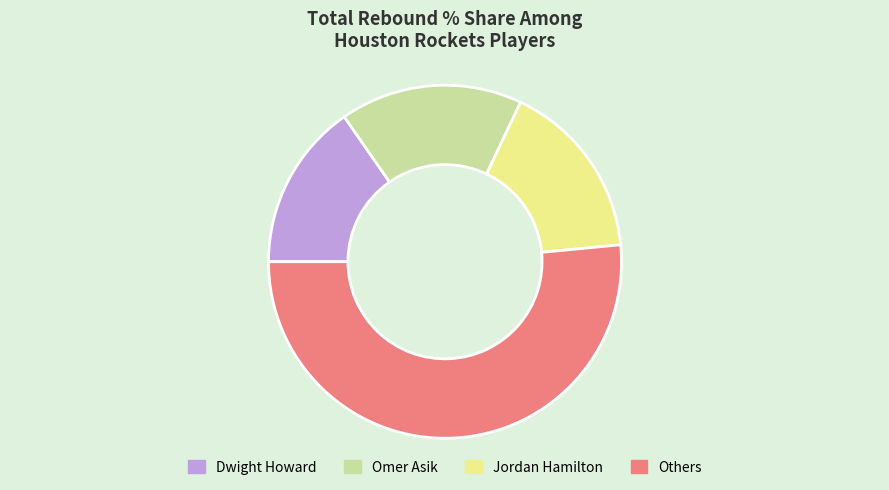

Is there any slice that represents more than half of the pie?

Yes